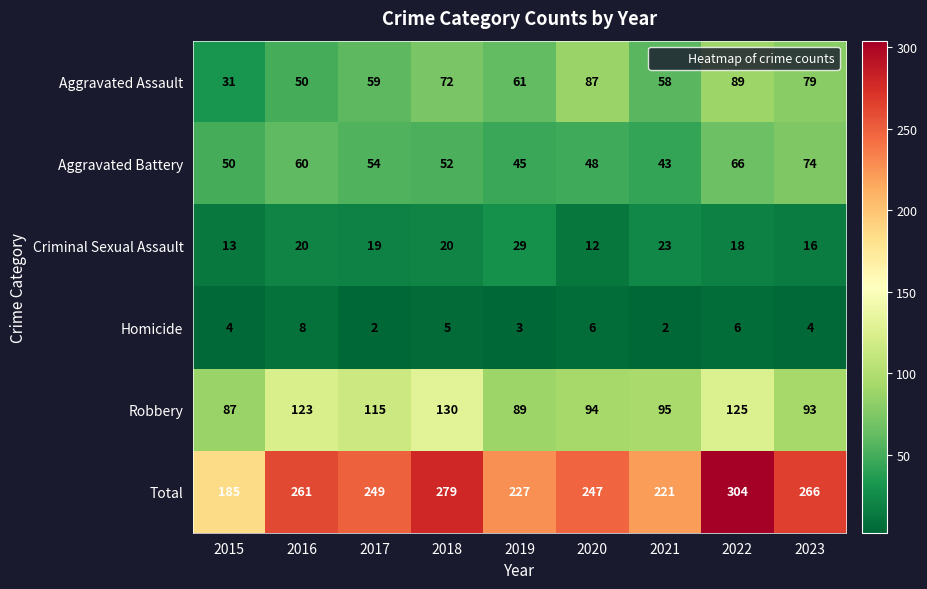

What is the total value across all series at 2019?

454